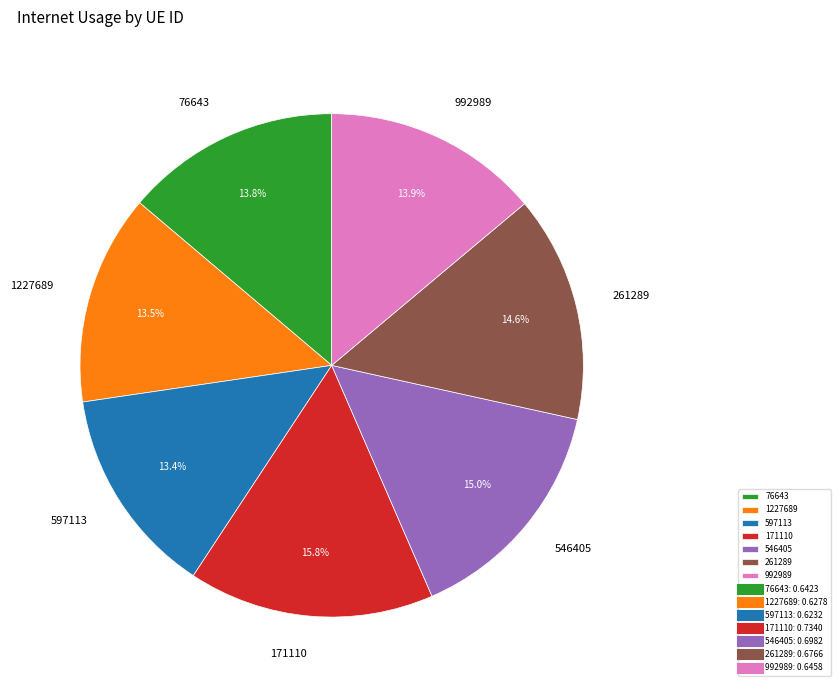

Does 261289 represent more than half of the total?

No